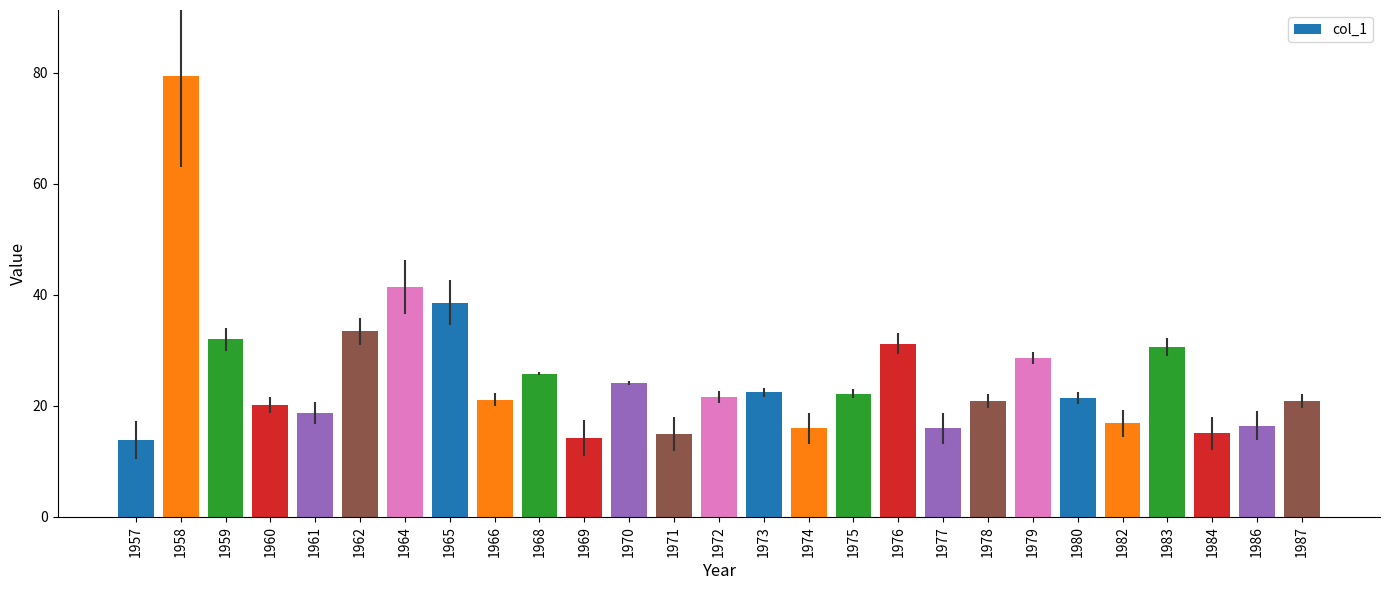

What is the maximum value shown in the chart?

79.4